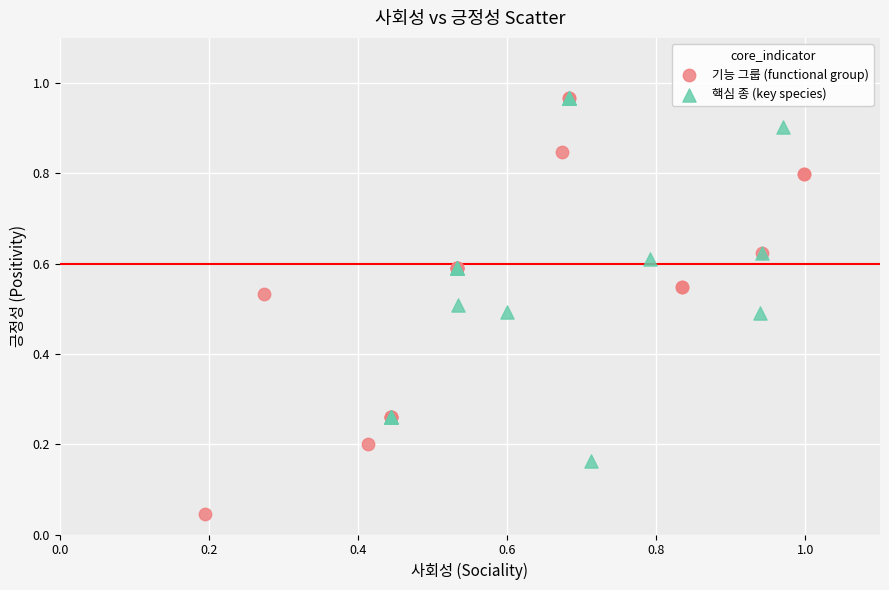

Which series contains the lowest Y value?

기능 그룹 (functional group)